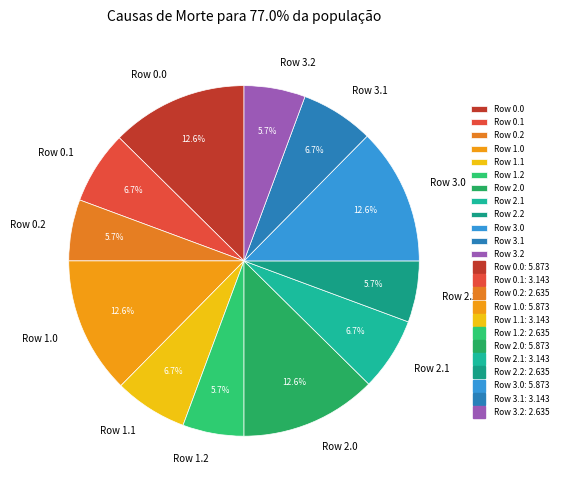

What percentage do Row 2.0 and Row 1.2 together represent?

18.3%